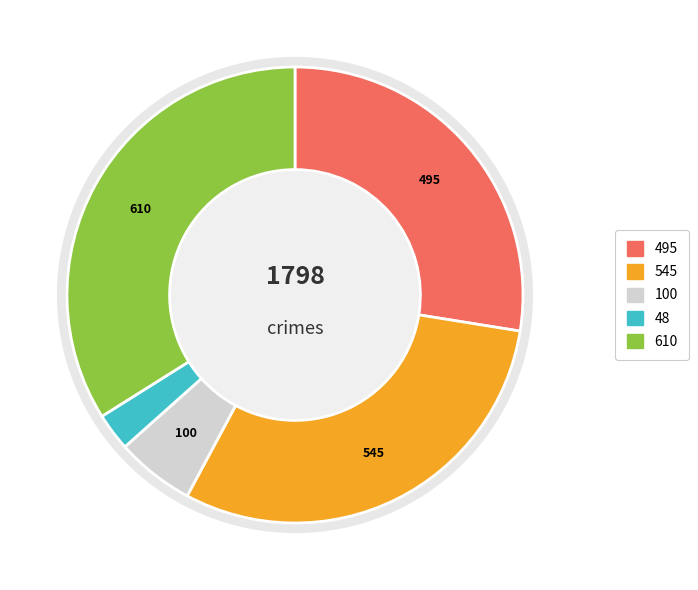

Does any single category account for the majority?

No